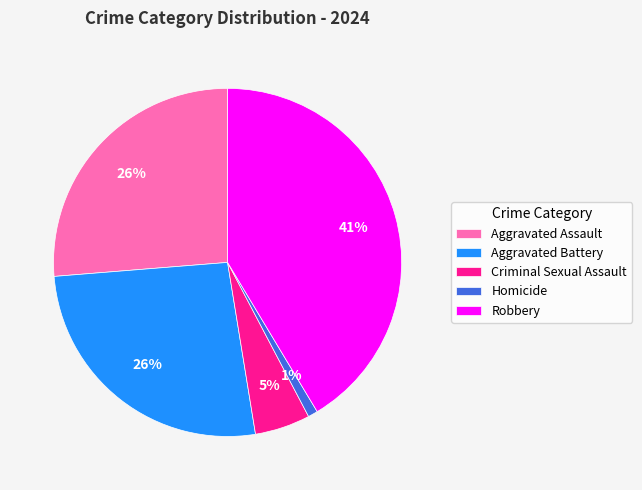

Which has a higher value, Homicide or Robbery?

Robbery